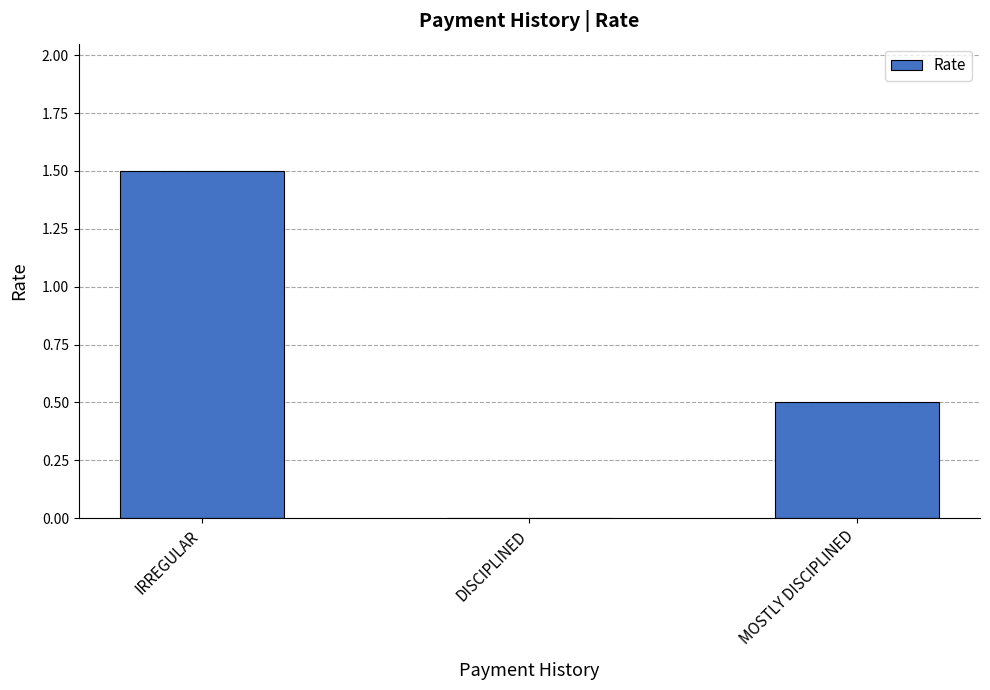

The value at IRREGULAR is 2.6. True or false?

False